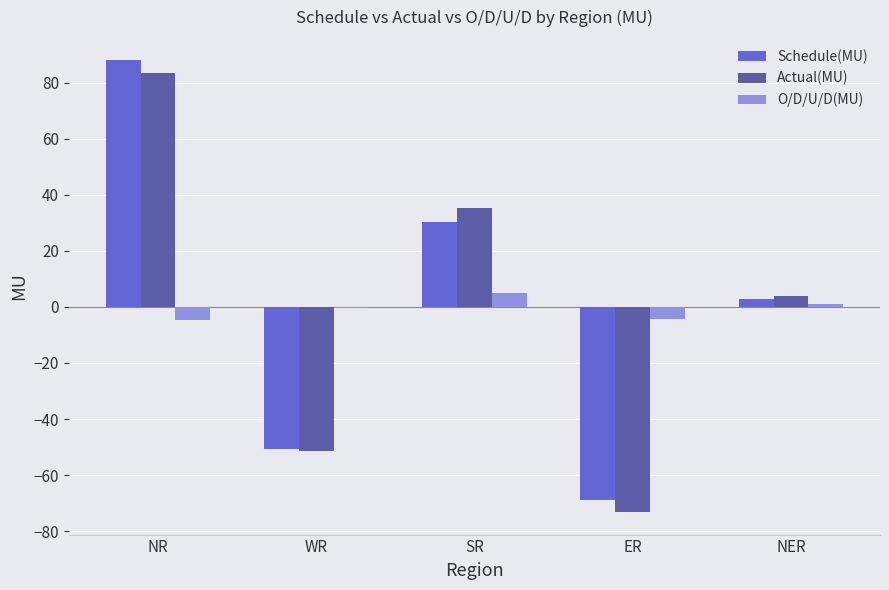

The value of O/D/U/D(MU) at ER is -4.2. True or false?

True